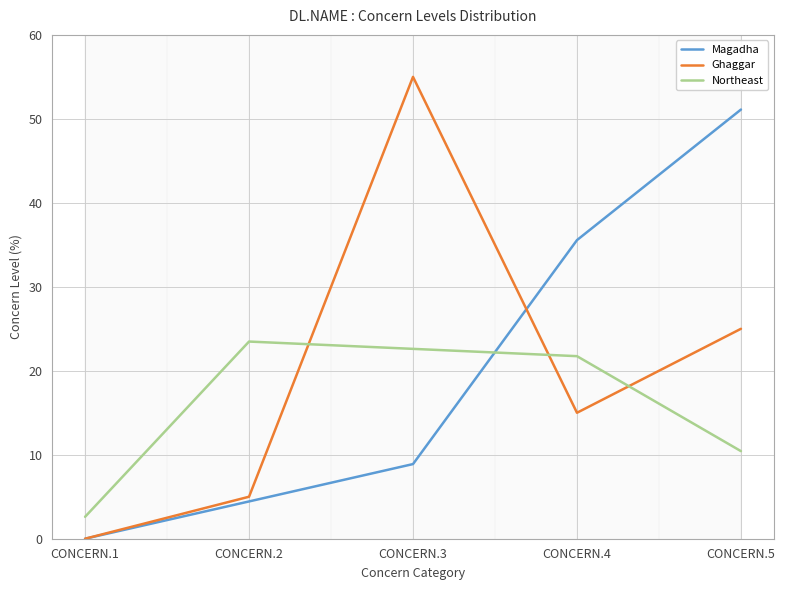

How many interior local peaks does the Northeast series have?

1